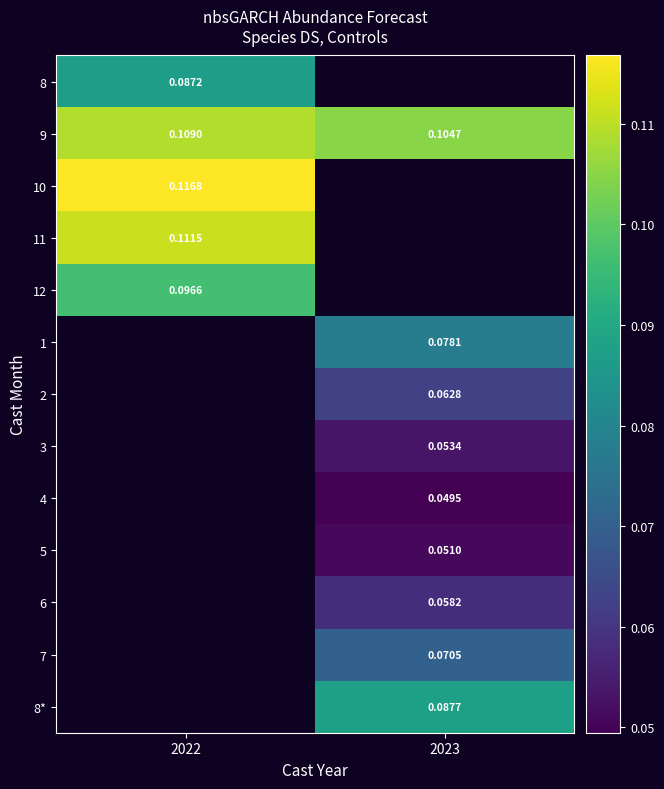

How many data points does each series have?

2